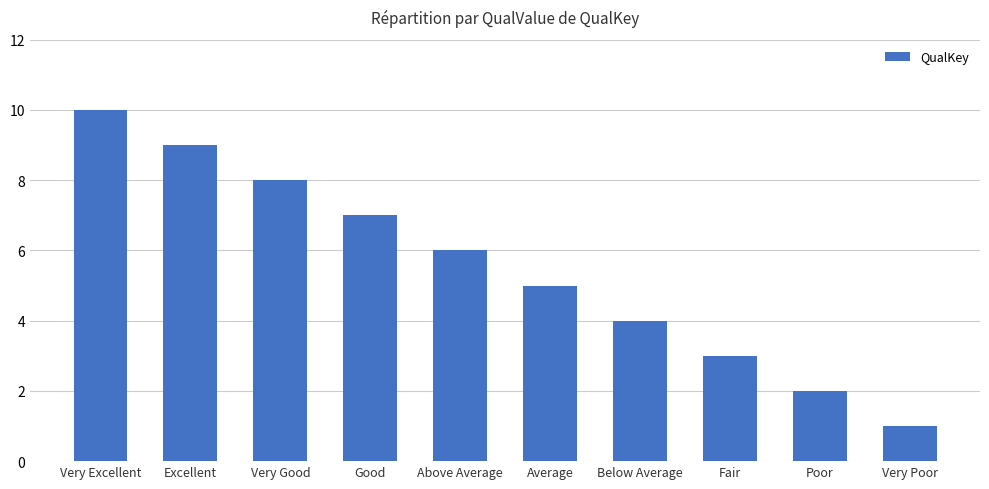

At which category does the chart reach its peak across all series?

Very Excellent